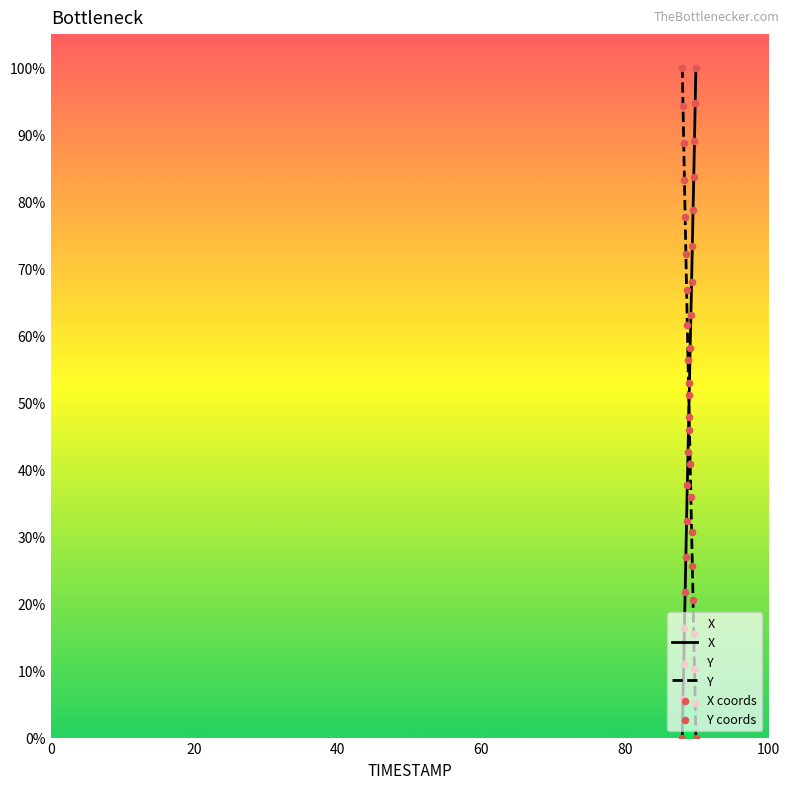

True or false: Y and X cross at least once.

True